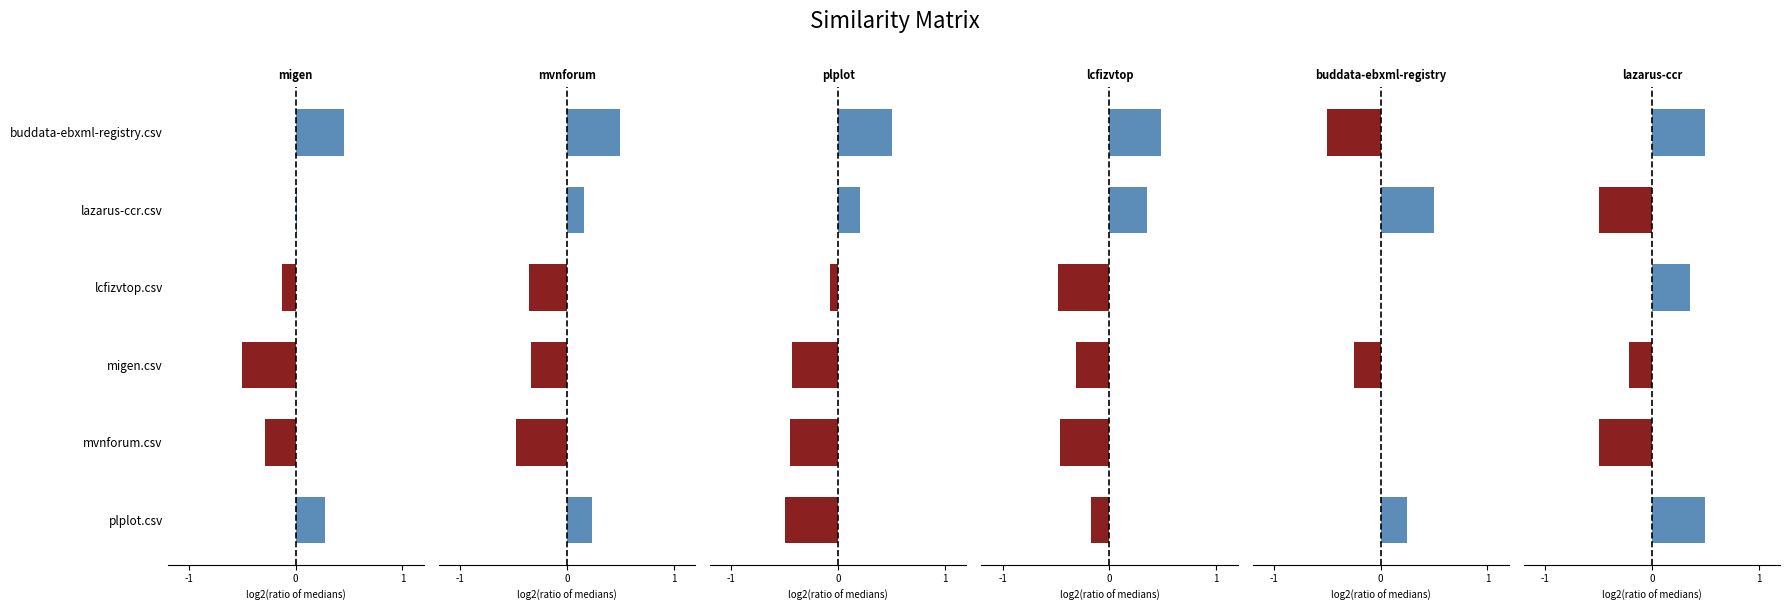

What is the sum of all lcfizvtop.csv values?

-0.6